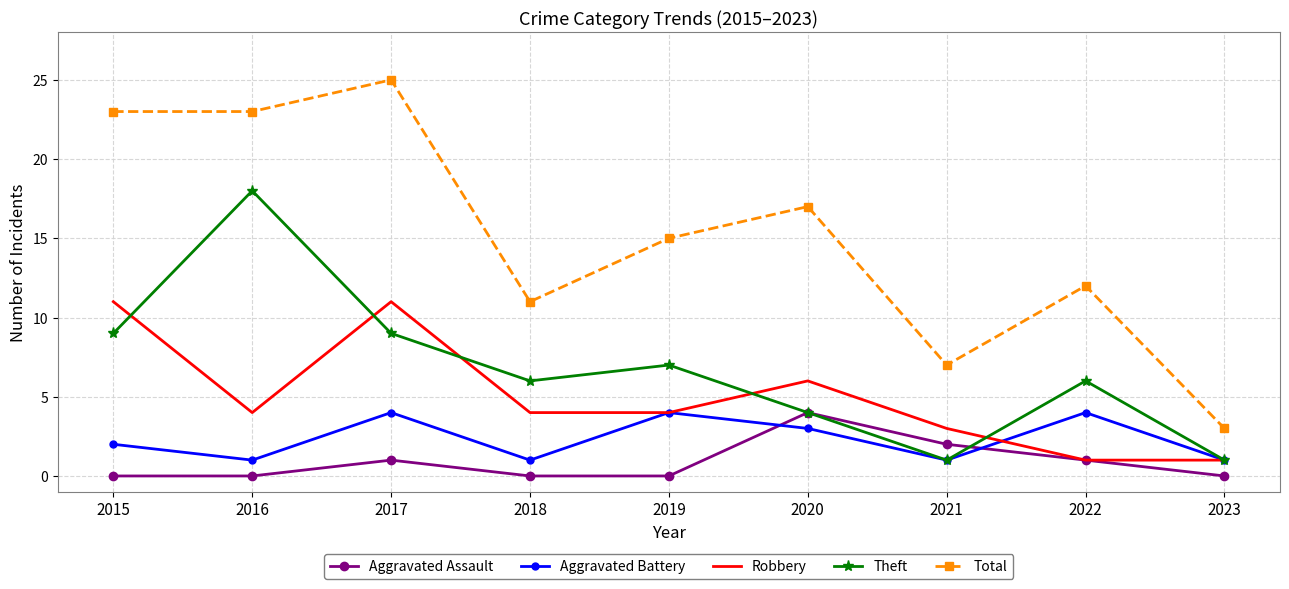

True or false: Total has a value of 2 at 2023.

False